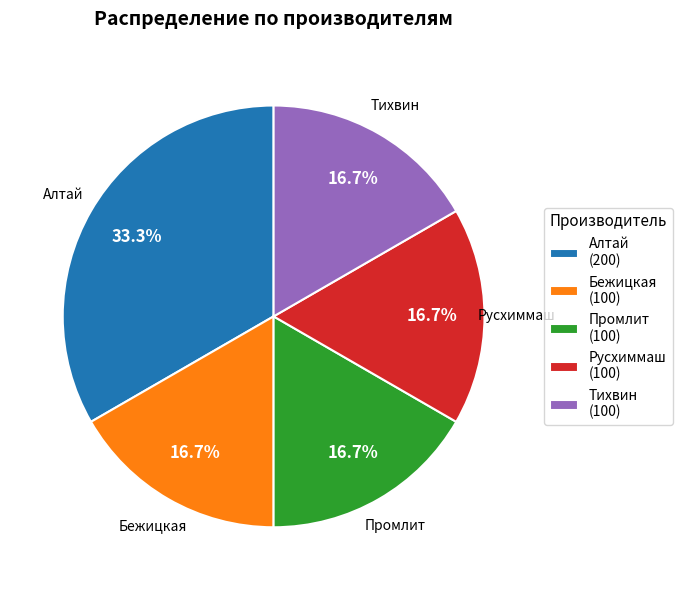

Is there a majority slice in this chart?

No